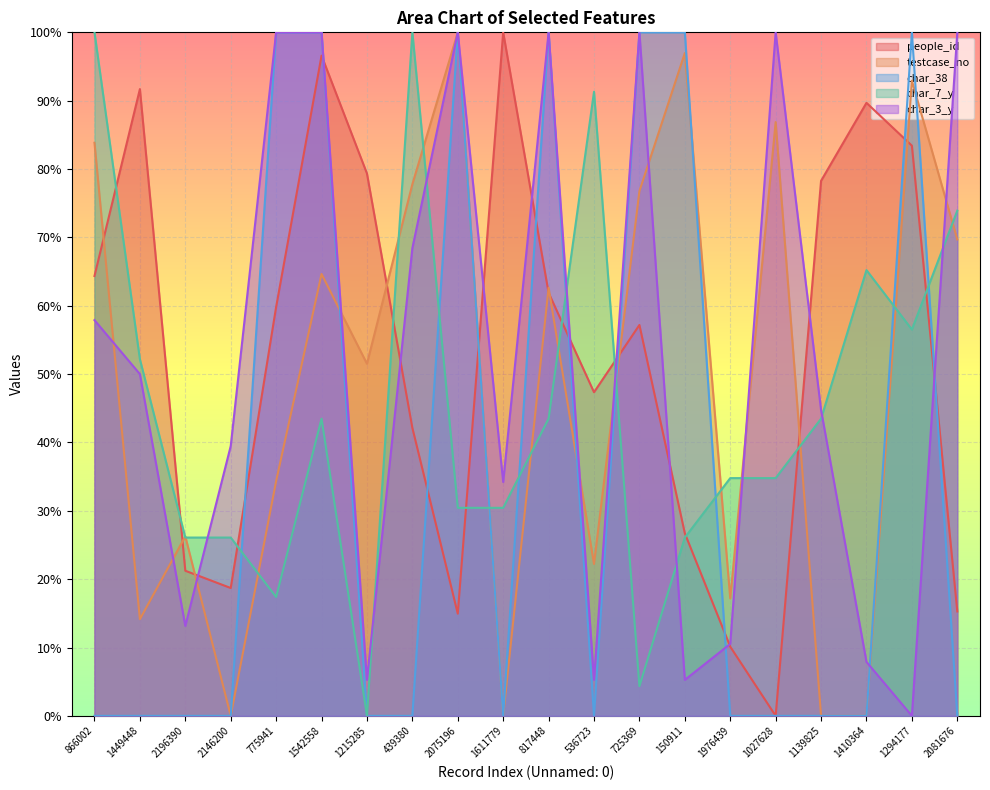

Reading right to left, list all the values displayed in this chart.

people_id: 2081676=15.3	1294177=83.4	1410364=89.7	1139825=78.3	1027628=0.0	1976439=10.1	150911=26.7	725369=57.2	536723=47.3	817448=61.9	1611779=100.0	2075196=15.0	439380=42.1	1215285=79.3	1542558=96.6	775941=59.8	2146200=18.7	2196390=21.2	1449448=91.7	866002=64.4
testcase_no: 2081676=69.7	1294177=92.9	1410364=0.0	1139825=0.0	1027628=86.9	1976439=17.2	150911=97.0	725369=76.8	536723=22.2	817448=62.6	1611779=0.0	2075196=100.0	439380=77.8	1215285=51.5	1542558=64.6	775941=34.3	2146200=0.0	2196390=26.3	1449448=14.1	866002=83.8
char_38: 2081676=0.0	1294177=100.0	1410364=0.0	1139825=0.0	1027628=0.0	1976439=0.0	150911=100.0	725369=100.0	536723=0.0	817448=100.0	1611779=0.0	2075196=100.0	439380=0.0	1215285=0.0	1542558=100.0	775941=100.0	2146200=0.0	2196390=0.0	1449448=0.0	866002=0.0
char_7_y: 2081676=73.9	1294177=56.5	1410364=65.2	1139825=43.5	1027628=34.8	1976439=34.8	150911=26.1	725369=4.3	536723=91.3	817448=43.5	1611779=30.4	2075196=30.4	439380=100.0	1215285=0.0	1542558=43.5	775941=17.4	2146200=26.1	2196390=26.1	1449448=52.2	866002=100.0
char_3_y: 2081676=100.0	1294177=0.0	1410364=7.9	1139825=44.7	1027628=100.0	1976439=10.5	150911=5.3	725369=100.0	536723=5.3	817448=100.0	1611779=34.2	2075196=100.0	439380=68.4	1215285=5.3	1542558=100.0	775941=100.0	2146200=39.5	2196390=13.2	1449448=50.0	866002=57.9